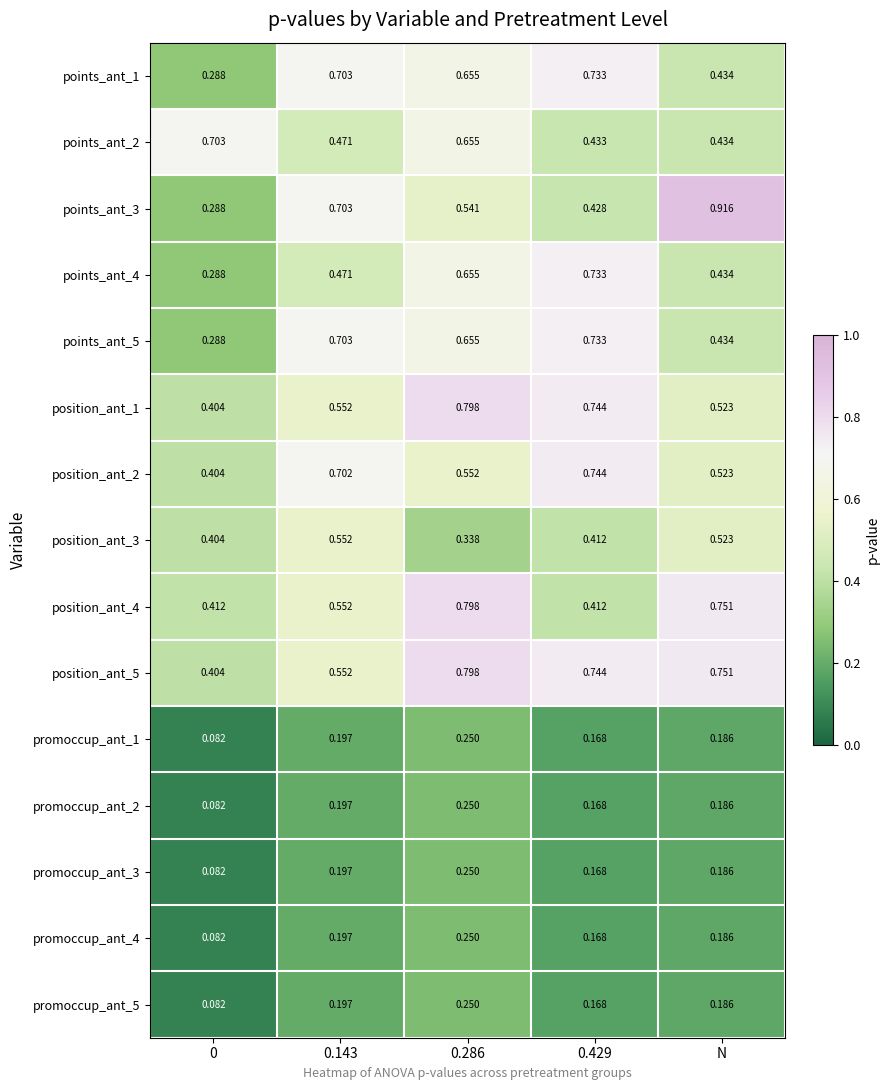

At which category is the sum across all series the highest?

0.286